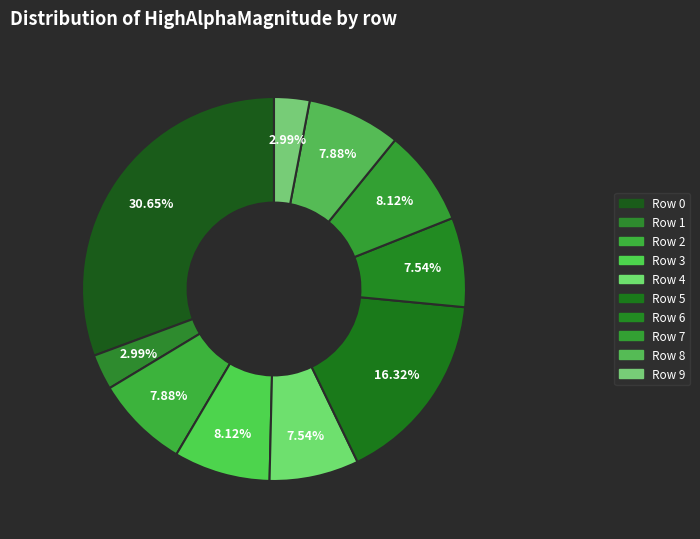

What is the largest slice in the pie chart?

Row 0